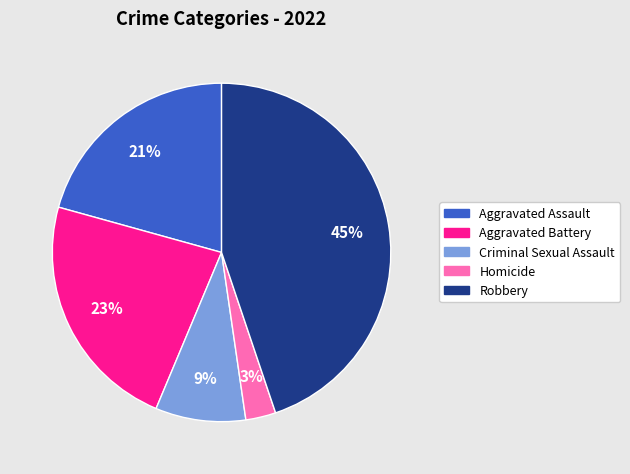

Which category has the biggest portion of the pie?

Robbery